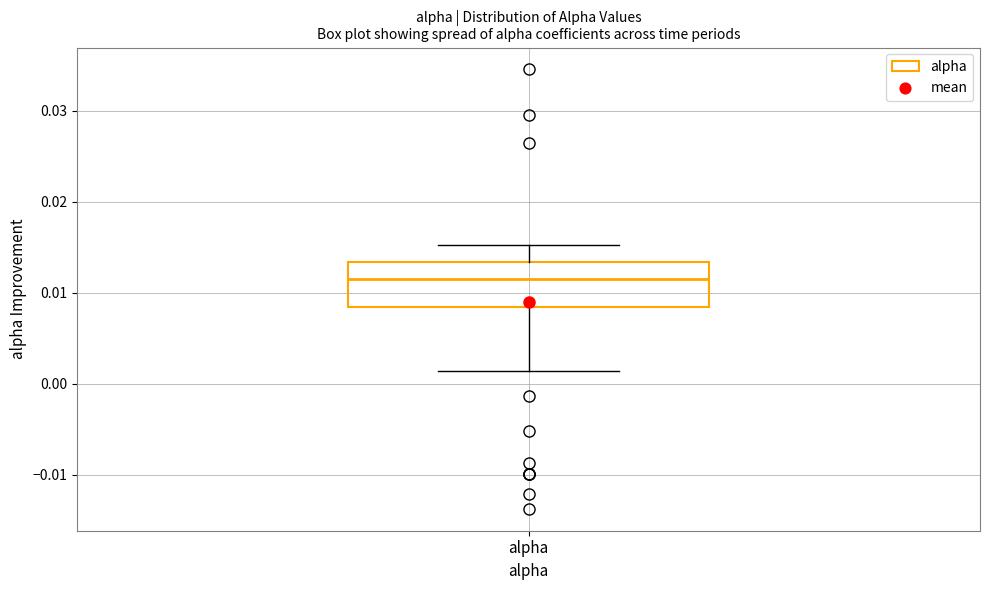

Where does the median line of the box for alpha sit on the y-axis? The values are not printed on the chart, so give them approximately, as read against the axis.

0.011